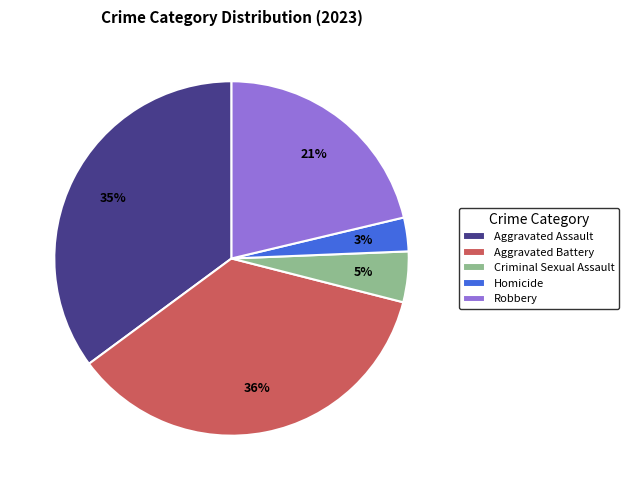

The Homicide slice represents 11% of the pie. True or false?

False